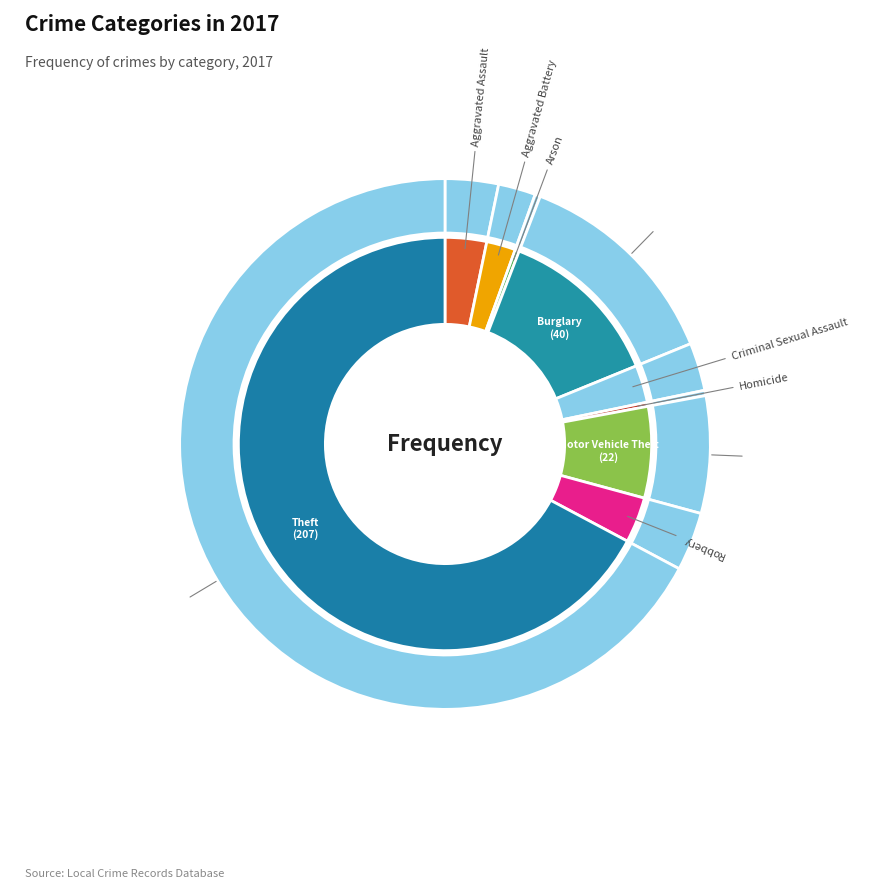

Approximately how many times larger is the value at Motor Vehicle Theft compared to Criminal Sexual Assault?

2.4